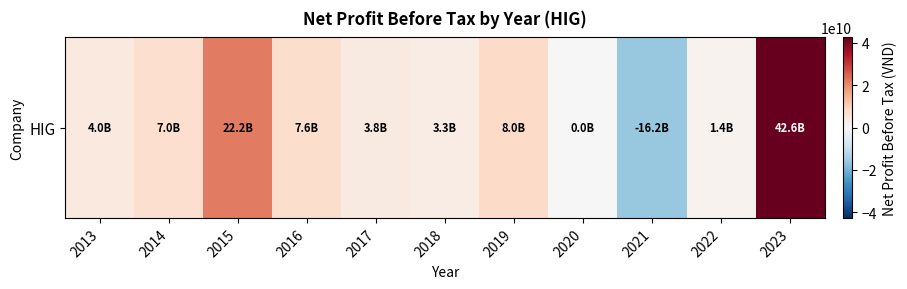

Reading left to right, transcribe all the data shown in this chart.

4016766483	7017449244	22226695321	7604635707	3766599114	3272547889	7995940481	0	-16198122888	1444827598	42627435655